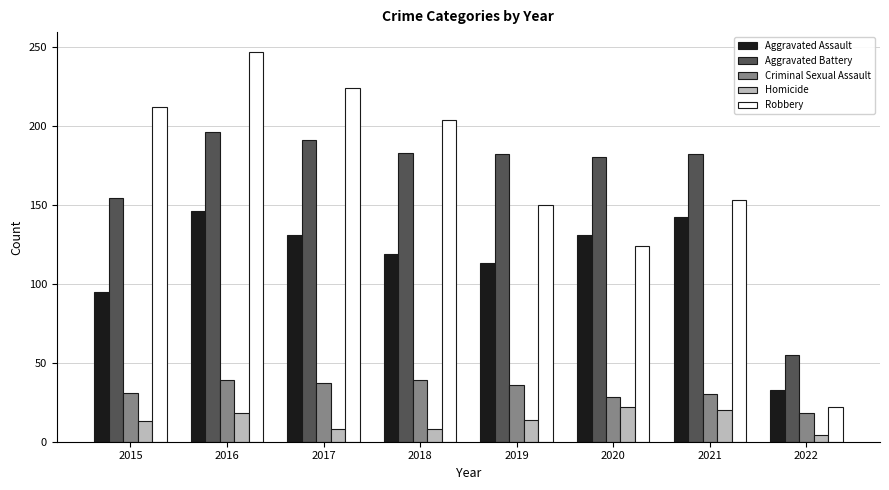

What is the average value of the Robbery series?

167